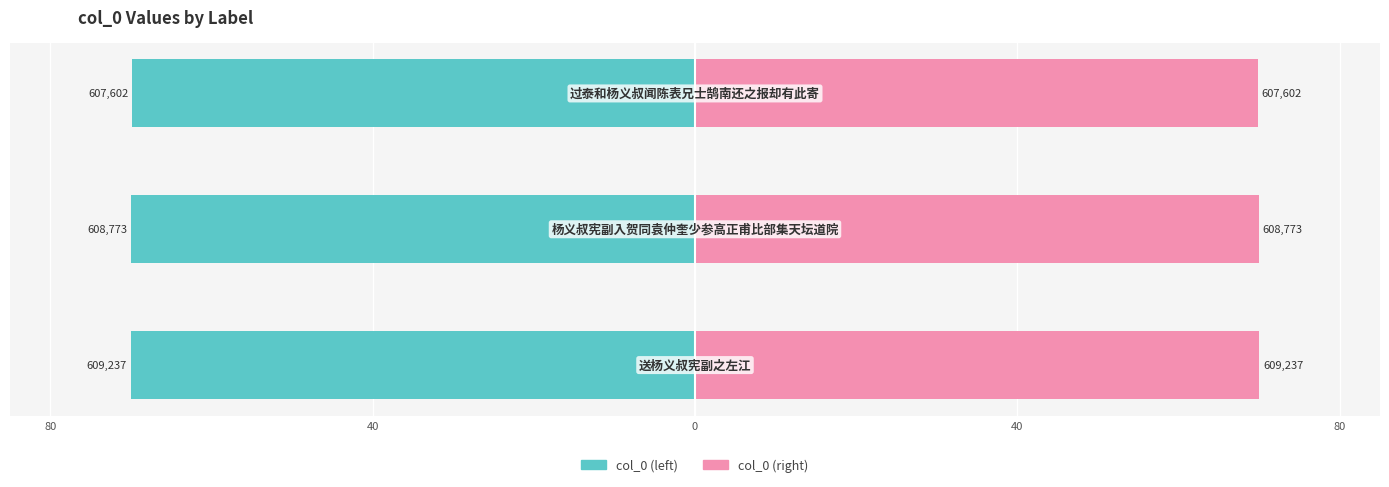

What is the sum of all col_0 (right) values?

209.8